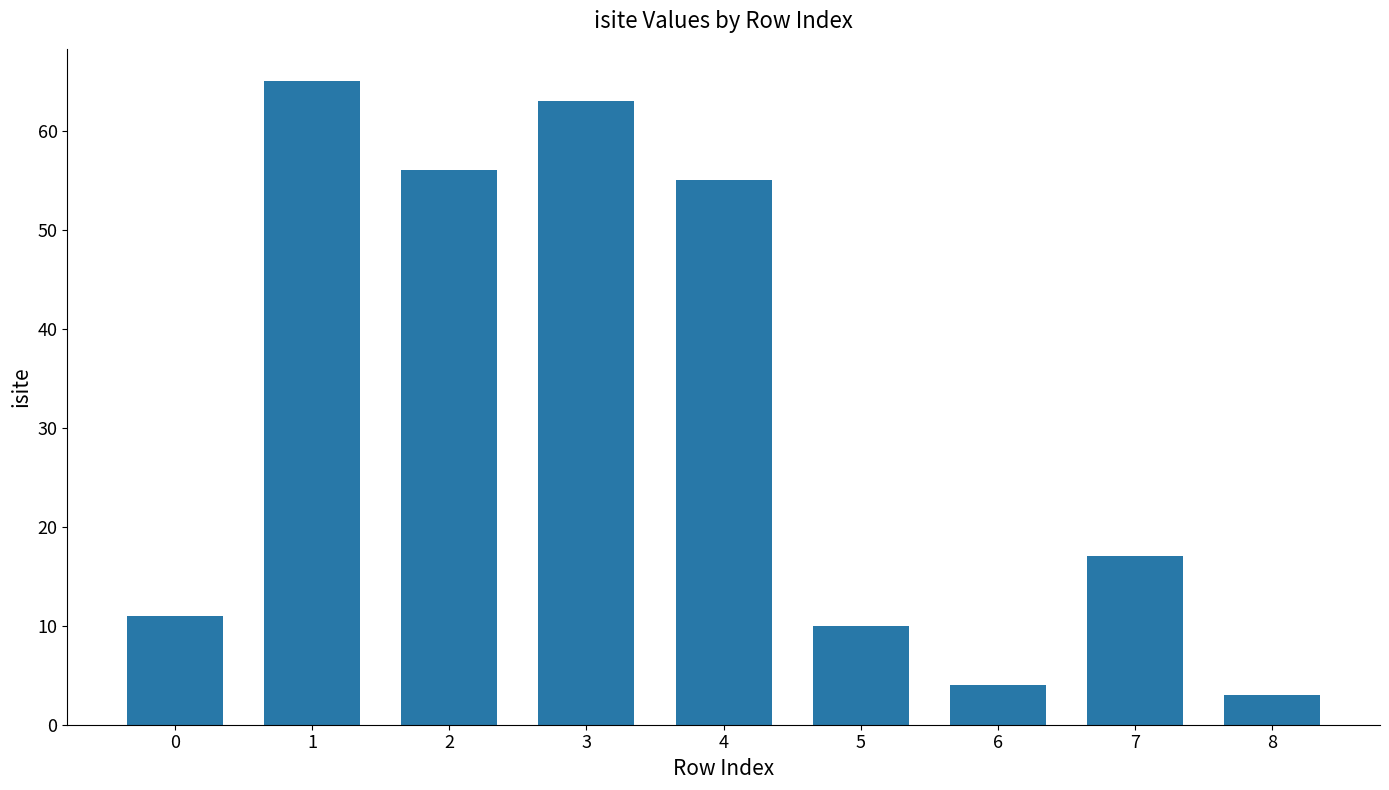

Reading left to right, list all the values displayed in this chart.

11	65	56	63	55	10	4	17	3